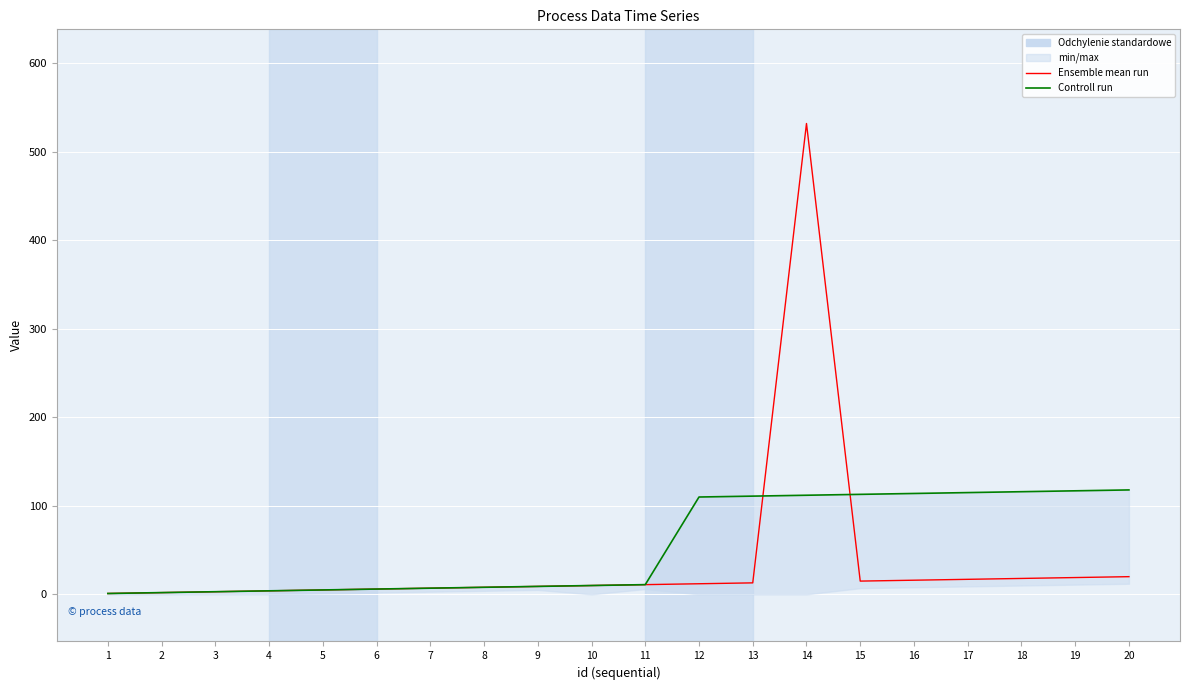

Which series has the largest range (max minus min)?

Ensemble mean run